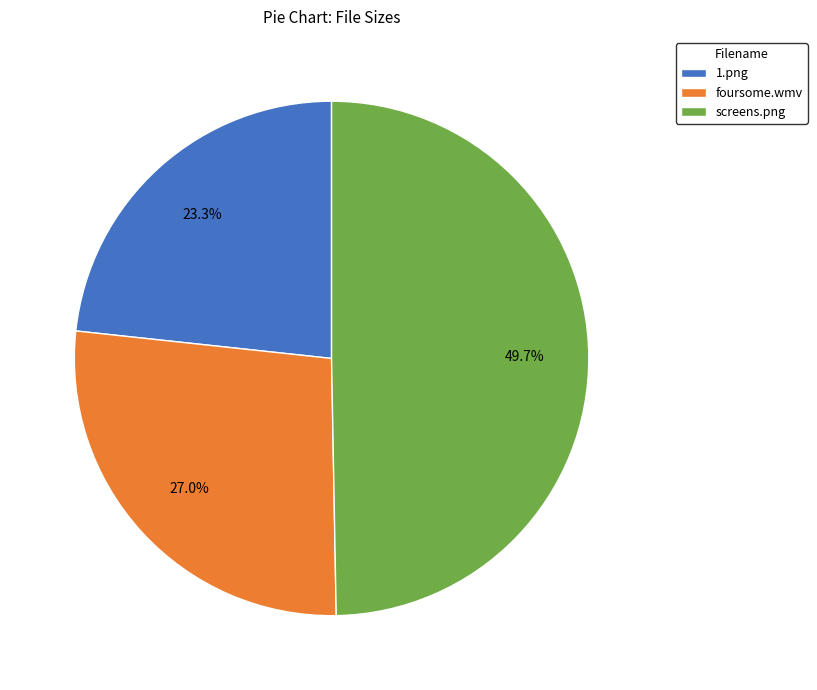

Rank the categories by value from highest to lowest.

screens.png, foursome.wmv, 1.png